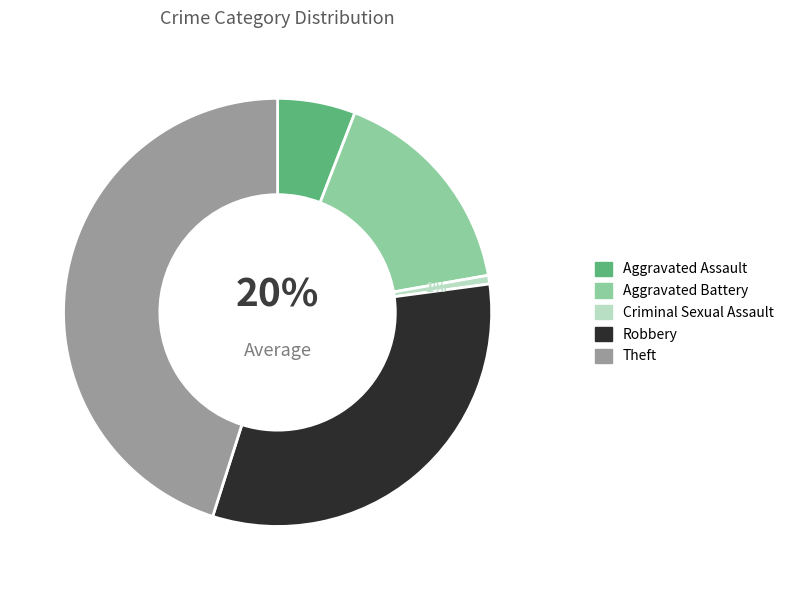

The Theft slice represents 45% of the pie. True or false?

True